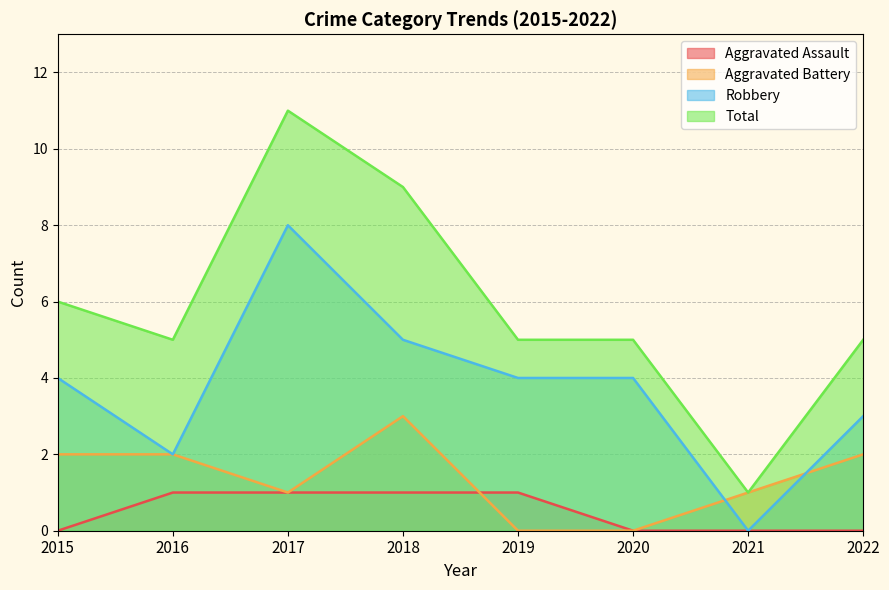

At 2020, list the series in order from smallest to largest.

Aggravated Assault, Aggravated Battery, Robbery, Total